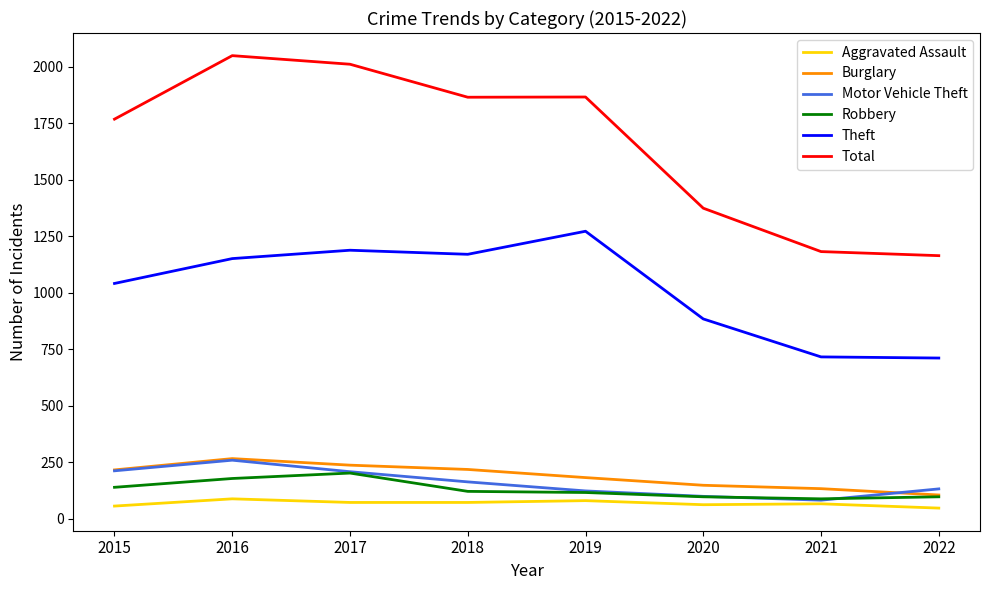

In Robbery, how many points are lower than both neighbors (excluding endpoints)?

1